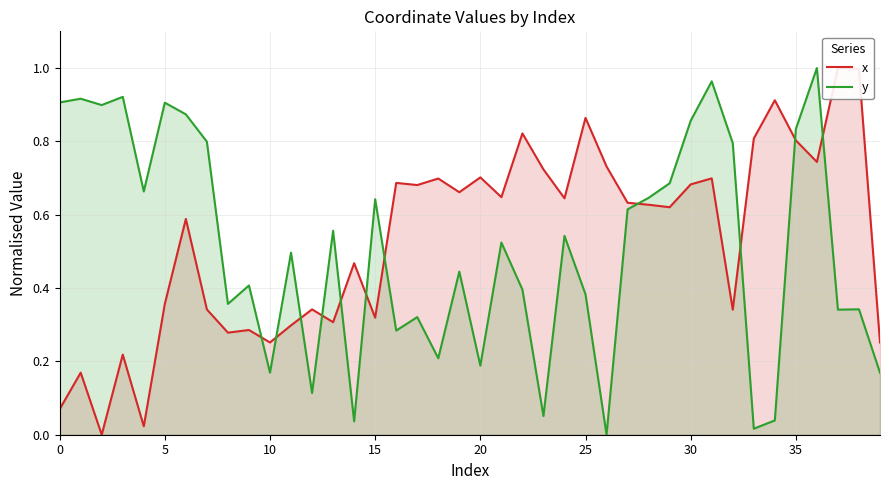

Which has a higher value, 24 or 32?

24